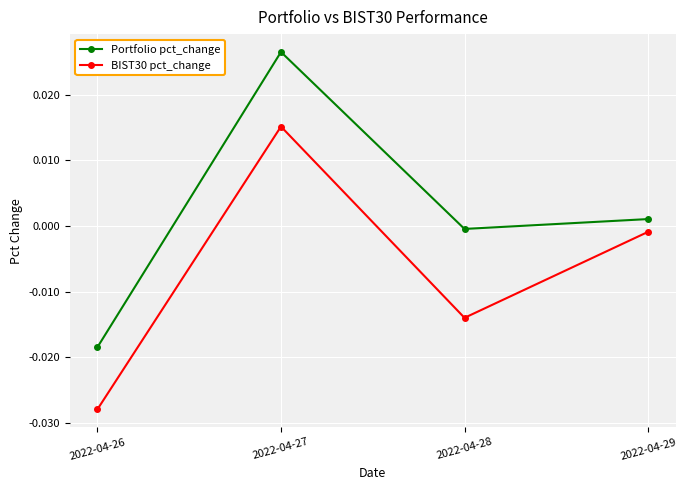

The value of BIST30 pct_change at 2022-04-29 is -0.0. True or false?

True